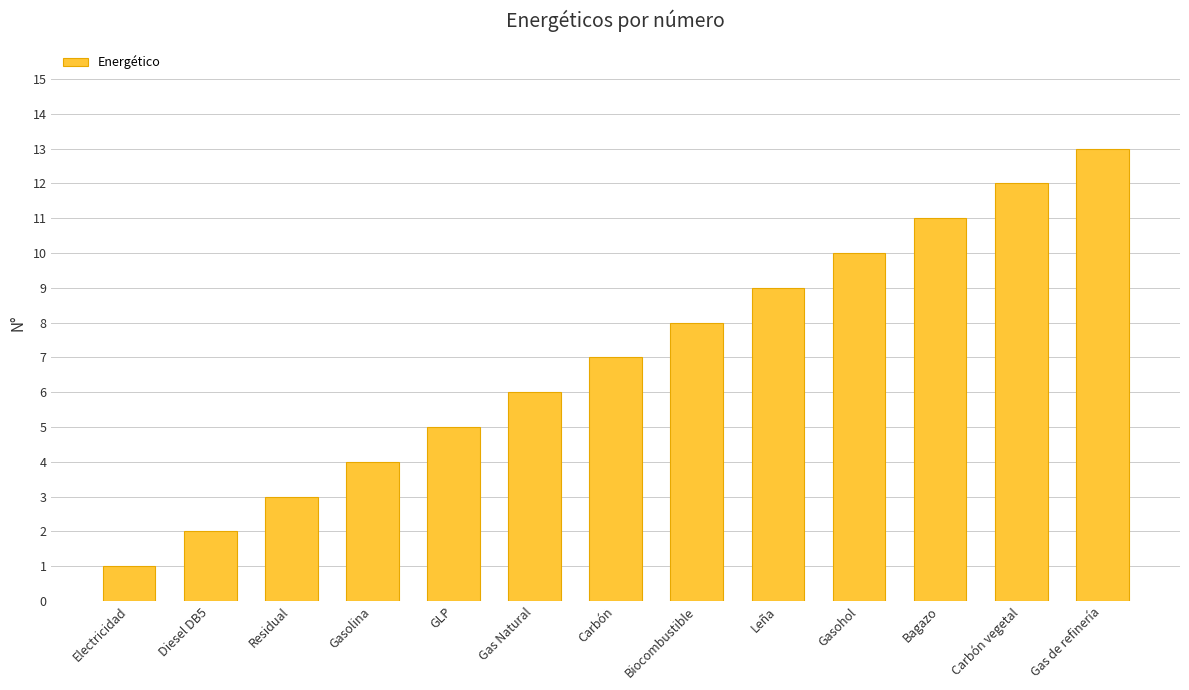

How many distinct data groups are displayed?

1